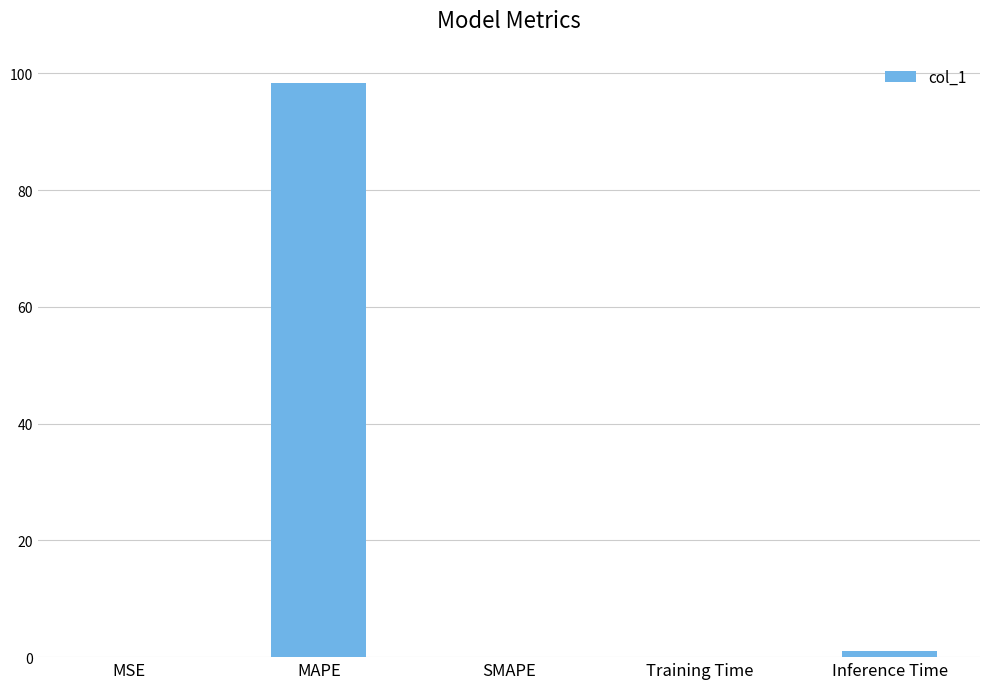

The chart shows a value of -65.1 at SMAPE. True or false?

False